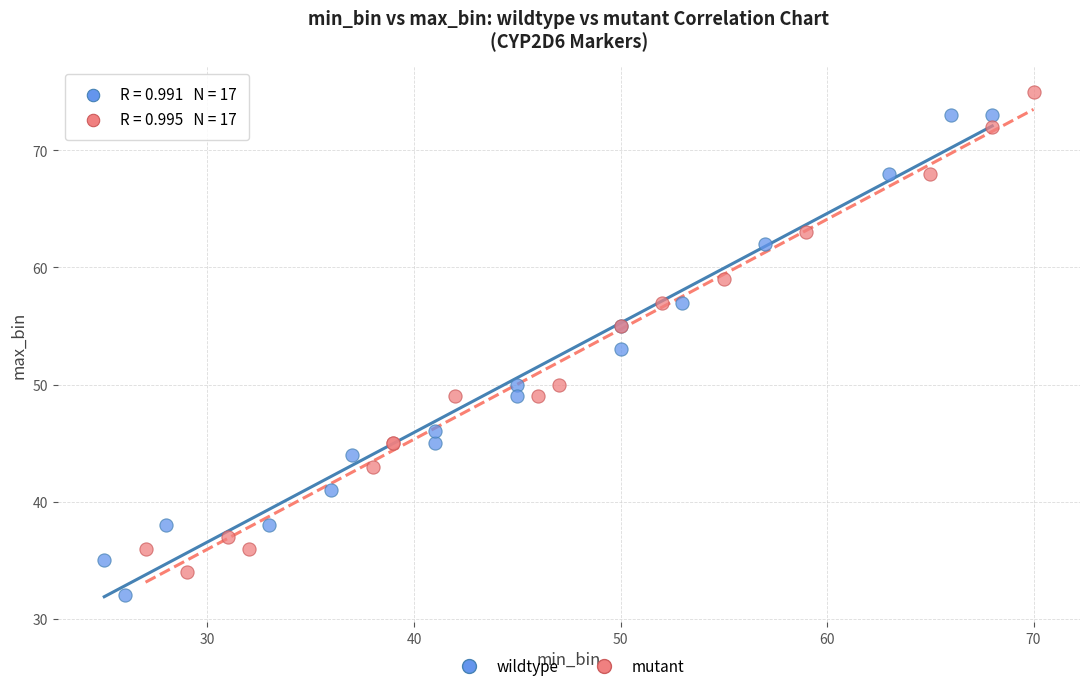

Which series reaches the minimum Y coordinate?

wildtype